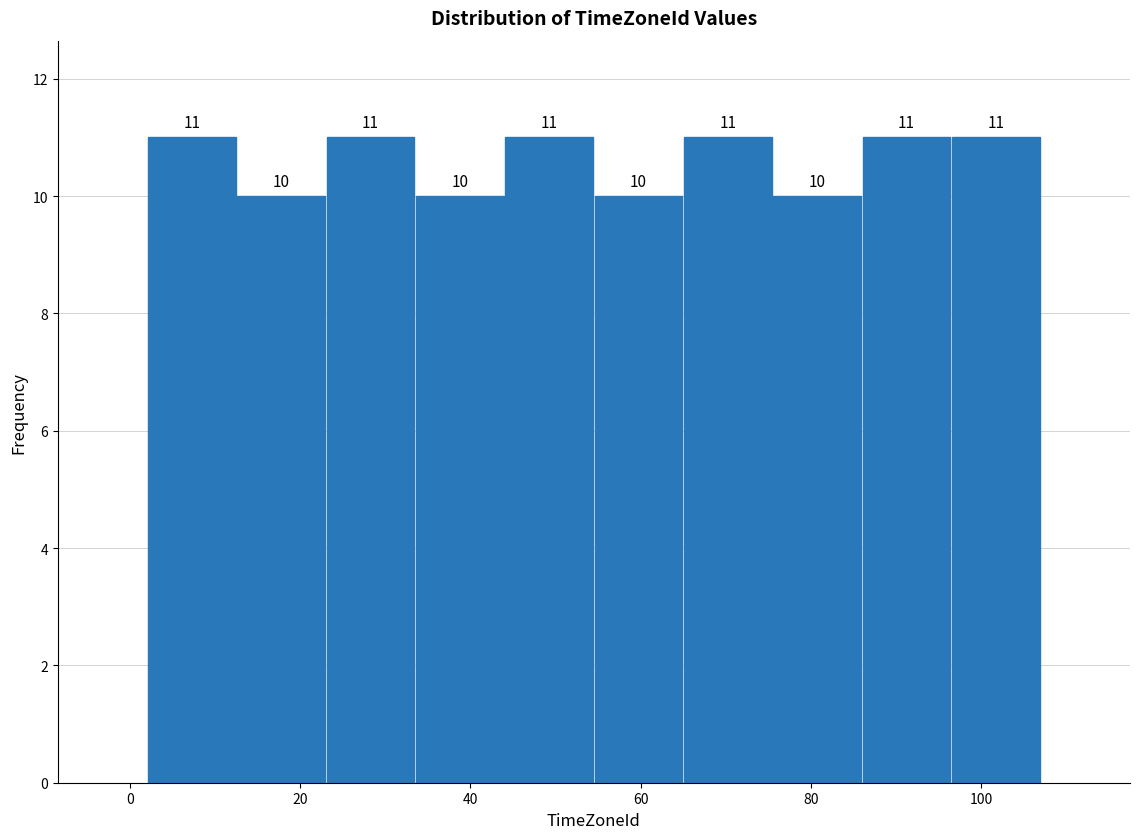

What is the height of the bar covering 2.0 to 12.5 on the x-axis? The bar edges are not printed on the chart, so give them approximately, as read against the axis.

11